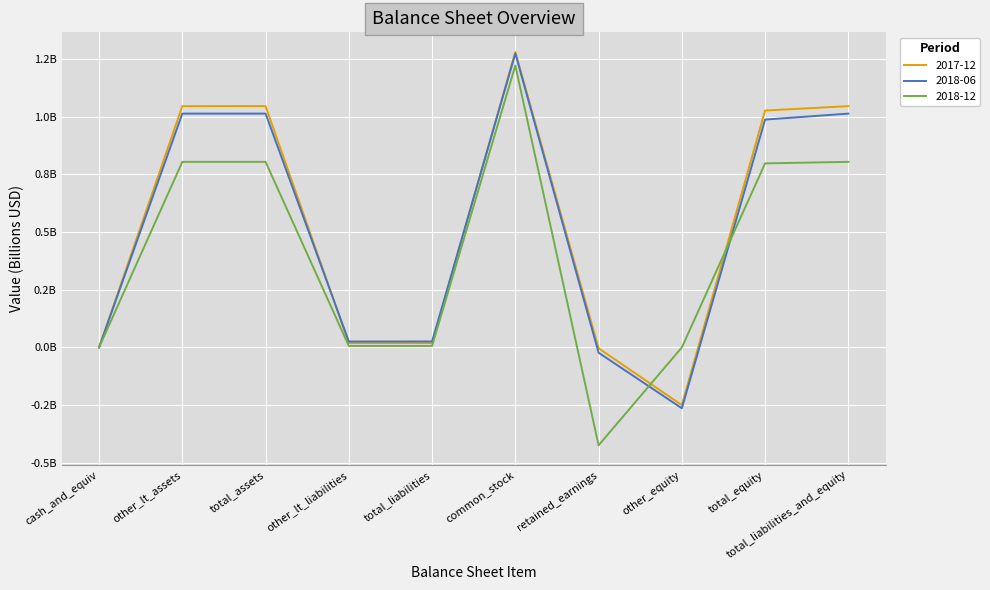

What is the label of the 10th point from the right?

cash_and_equiv